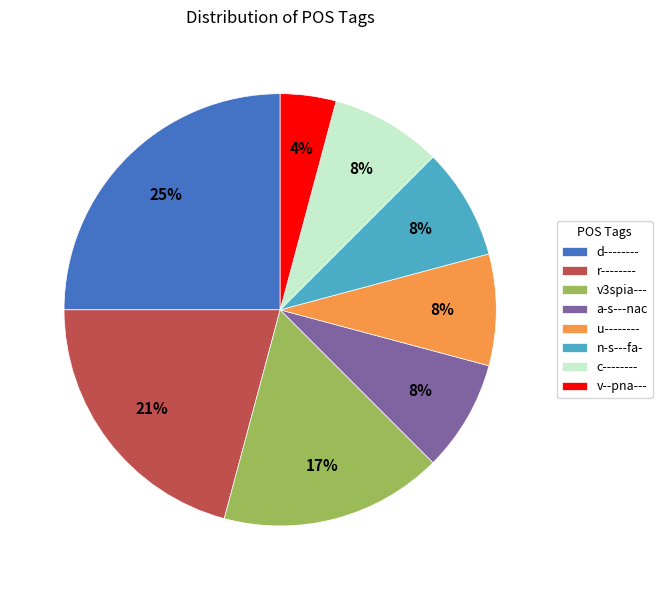

Do v3spia--- and r-------- together represent more than half of the pie?

No